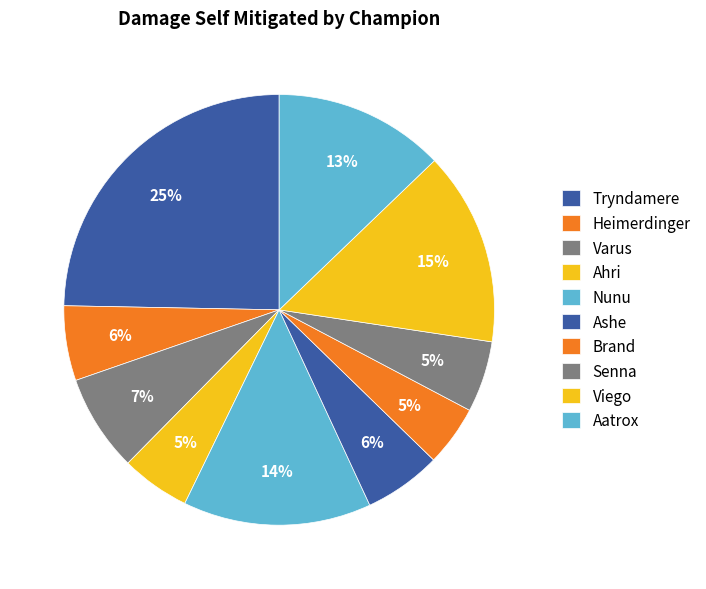

What is the smallest slice in the pie chart?

Brand